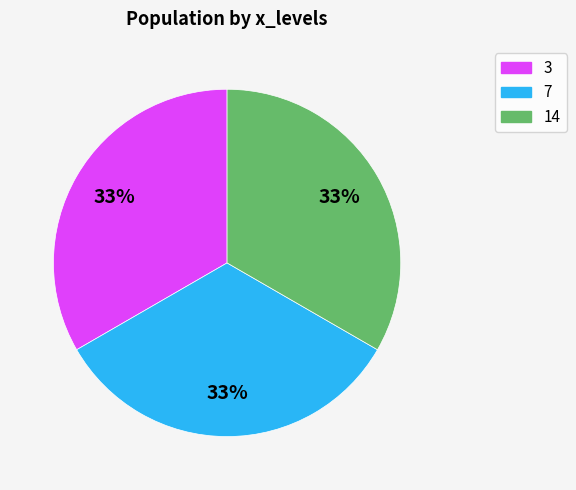

Is there any slice that represents more than half of the pie?

No